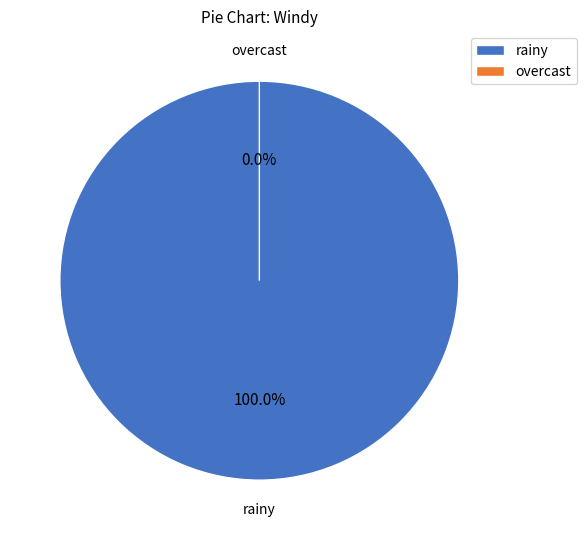

Is the sum of overcast and rainy greater than half?

Yes